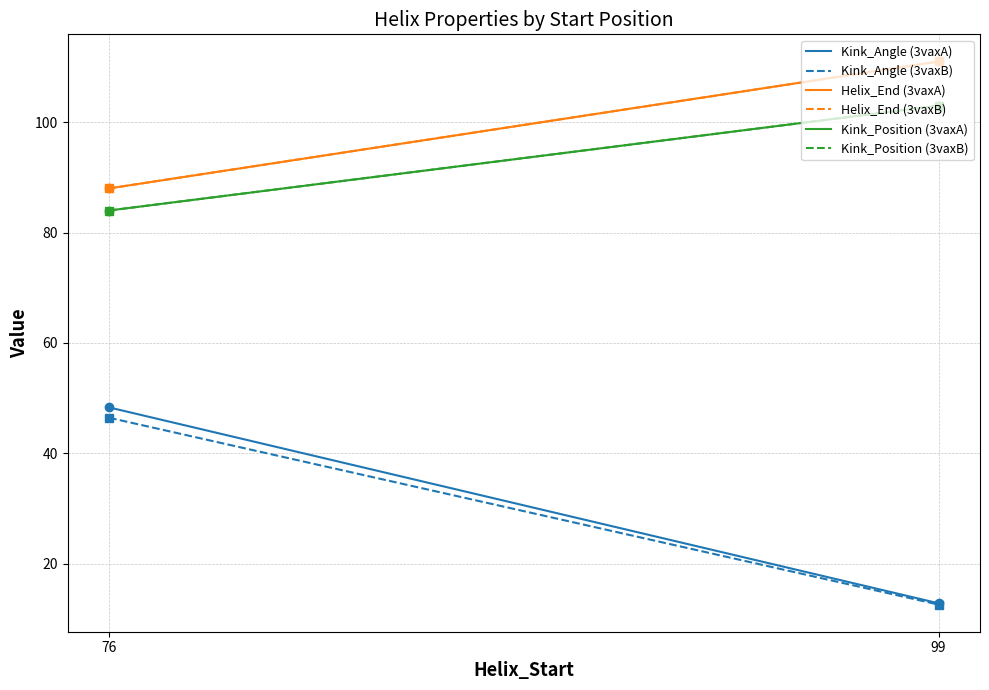

Reading left to right, transcribe all the data shown in this chart.

Kink_Angle (3vaxA): 76=48.3	99=12.8
Kink_Angle (3vaxB): 76=46.5	99=12.6
Helix_End (3vaxA): 76=88.0	99=111.0
Helix_End (3vaxB): 76=88.0	99=111.0
Kink_Position (3vaxA): 76=84.0	99=103.0
Kink_Position (3vaxB): 76=84.0	99=103.0